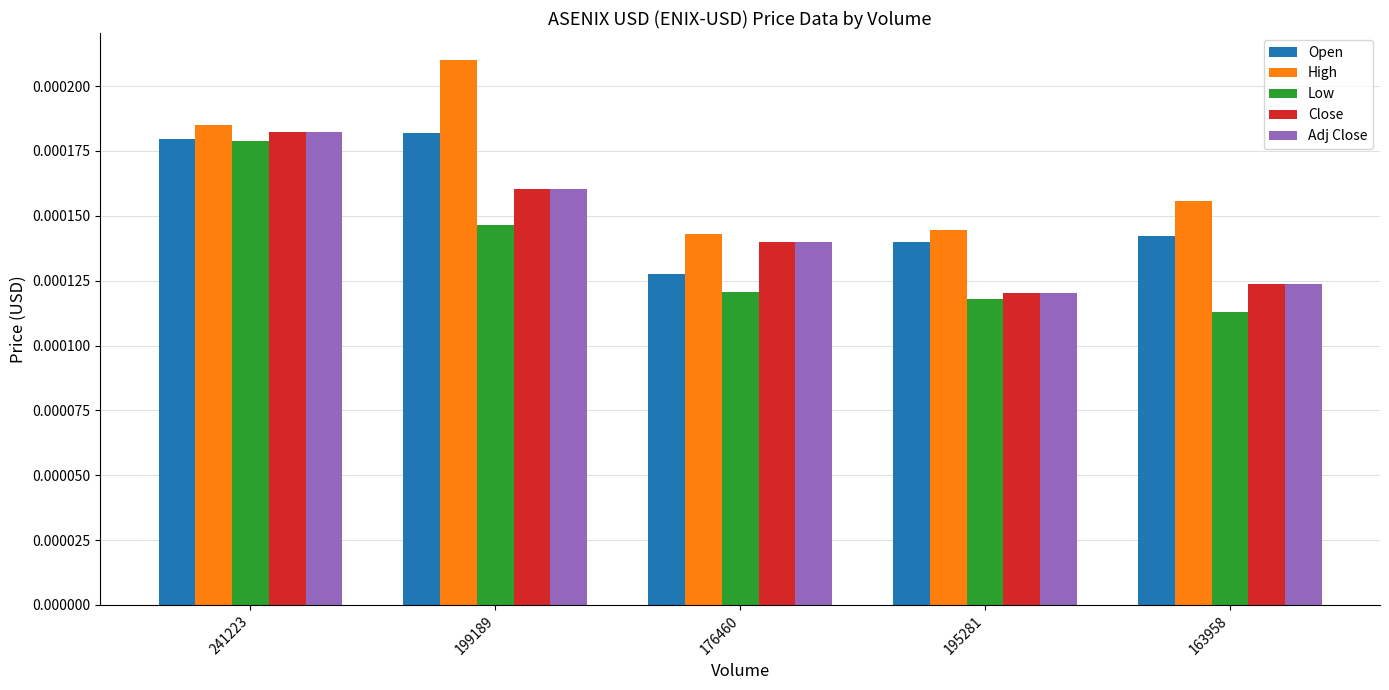

Count the Close values in the range 0 to 1.

5